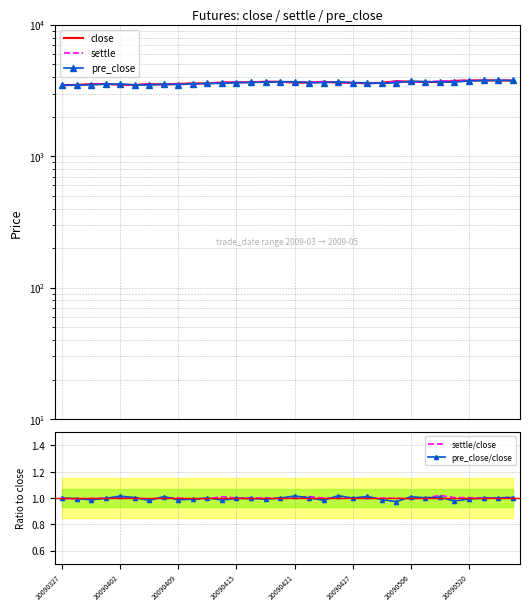

What is the minimum value for close?

3476.0